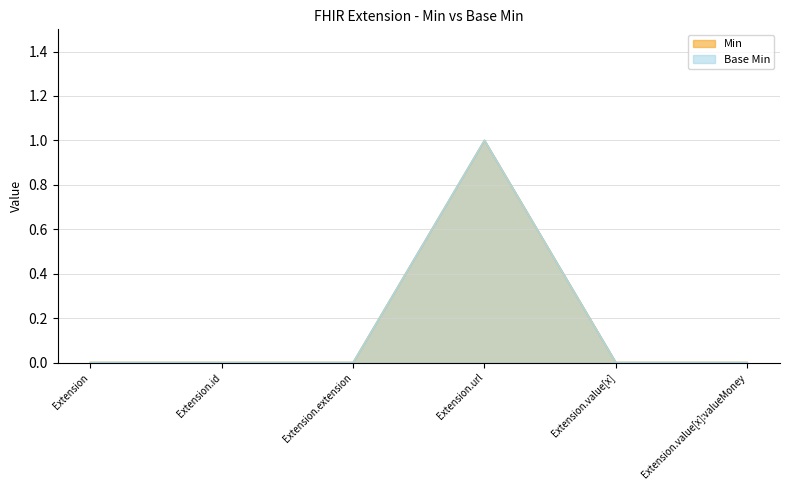

What are all the series names shown in the legend?

Min, Base Min